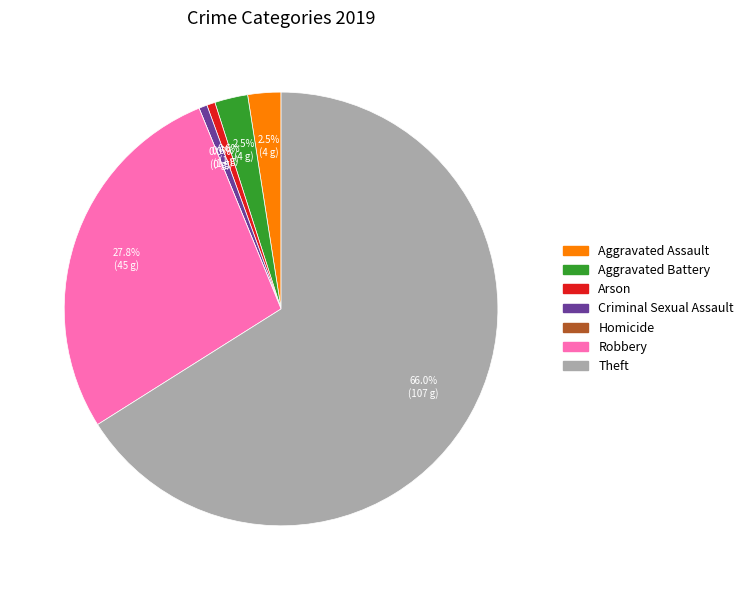

To the nearest percent, what is the difference between the largest and smallest slice percentages?

66%